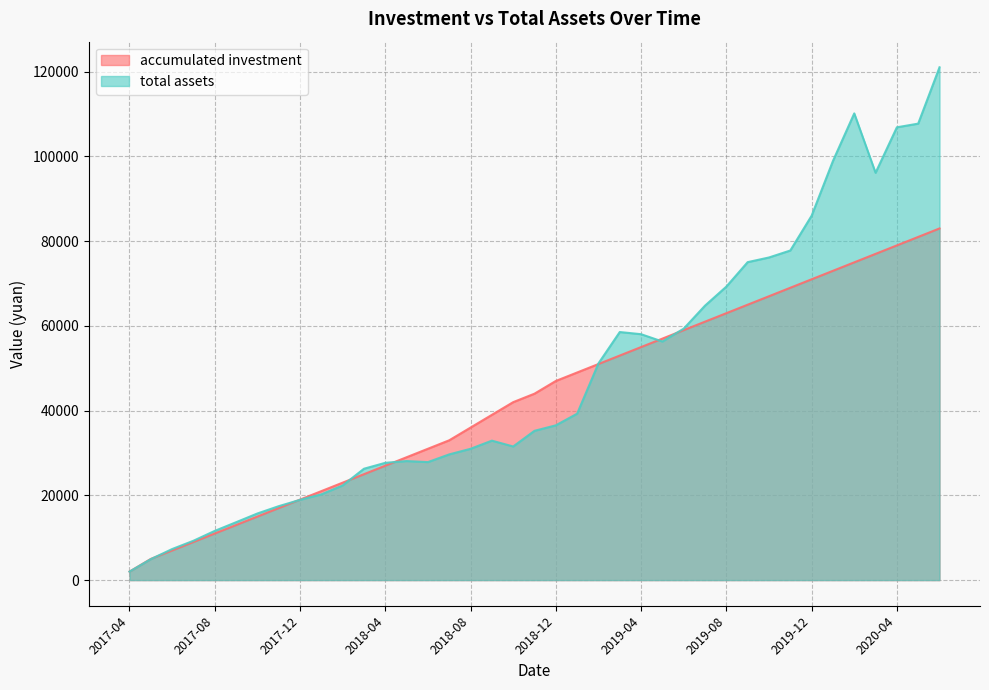

Where do accumulated investment and total assets first cross each other?

2017-05 and 2017-06